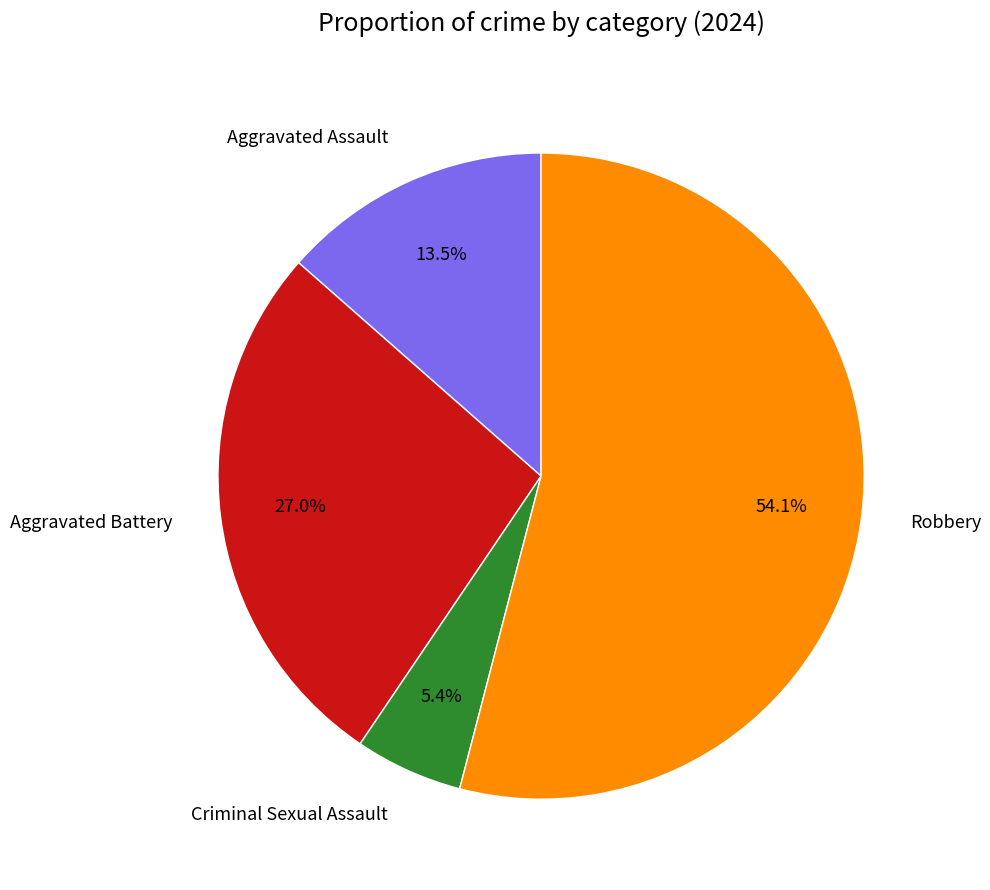

What is the smallest slice in the pie chart?

Criminal Sexual Assault